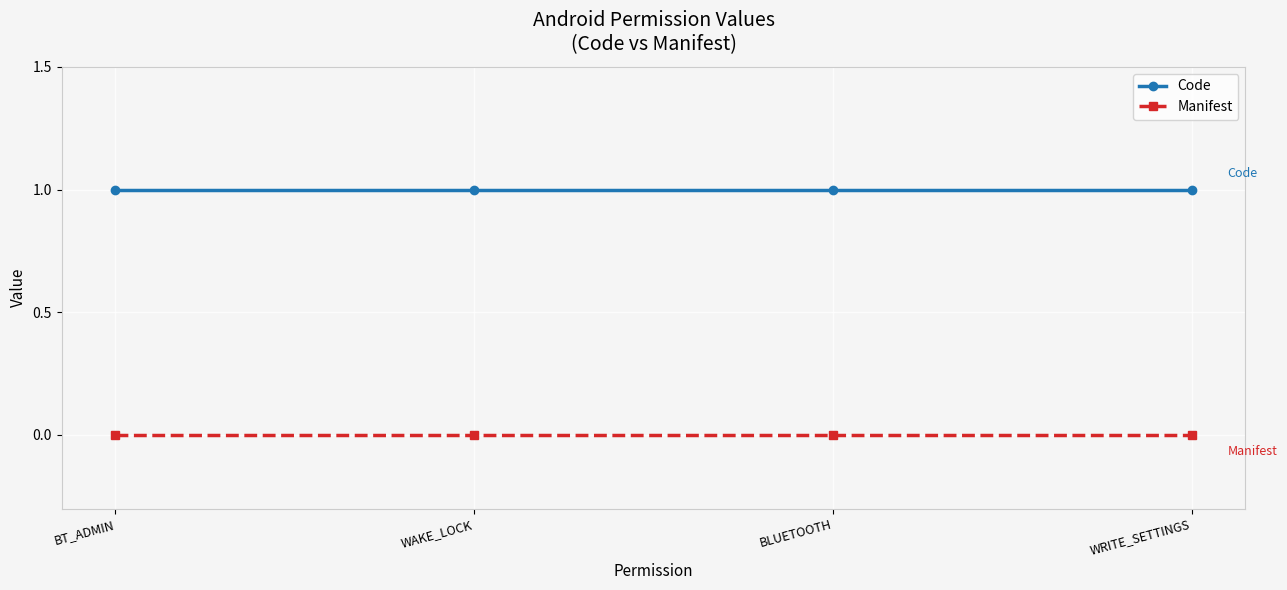

Which series has the largest total across all categories?

Code